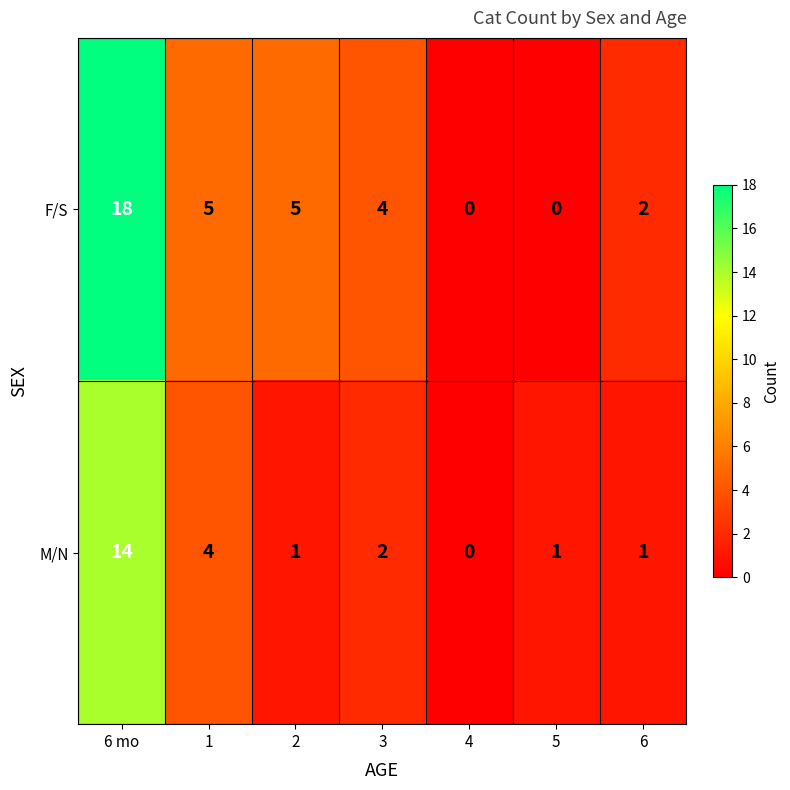

What is the total value across all series at 6 mo?

32